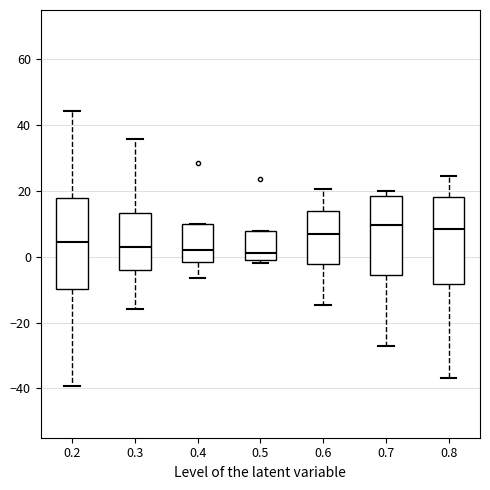

Reading left to right, read every box against the y-axis: the position of its median line, the range the box covers, and the ends of its whiskers. The values are not printed on the chart, so give them approximately, as read against the axis.

0.2: median 4, box -10 to 18, whiskers -40 to 44
0.3: median 2, box -4 to 14, whiskers -16 to 36
0.4: median 2, box -2 to 10, whiskers -6 to 10
0.5: median 2, box 0 to 8, whiskers -2 to 8
0.6: median 6, box -2 to 14, whiskers -14 to 20
0.7: median 10, box -6 to 18, whiskers -28 to 20
0.8: median 8, box -8 to 18, whiskers -36 to 24